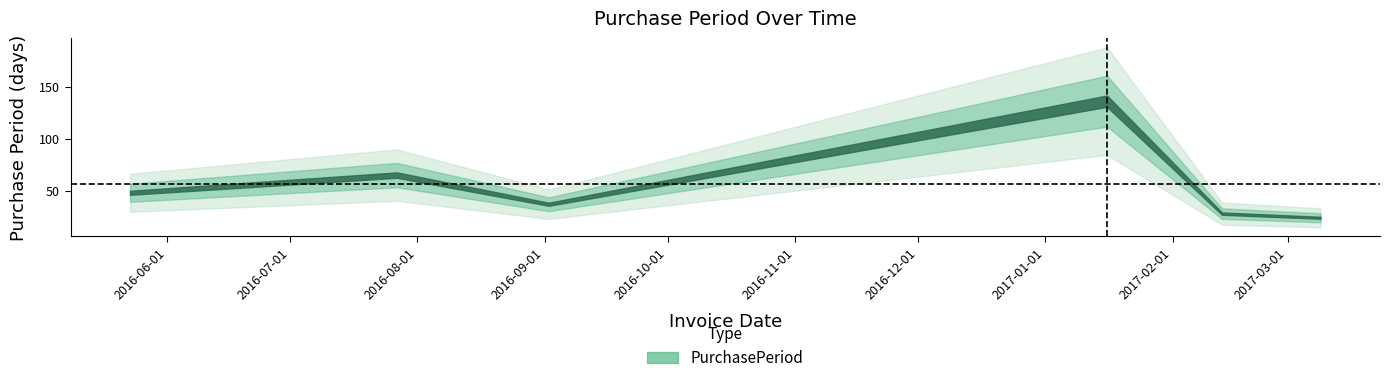

What is the value of the 2nd point from the left?

65